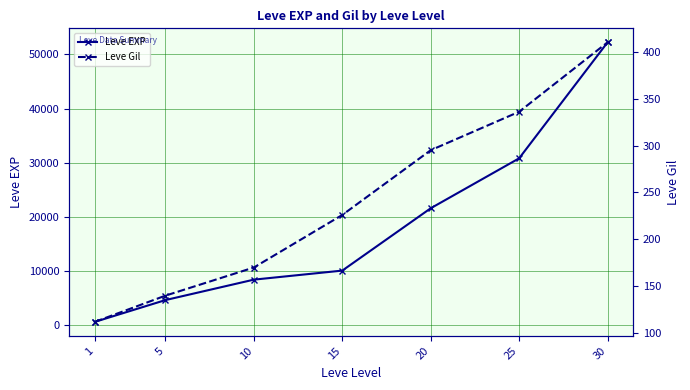

Which series has the widest spread of values?

Leve EXP